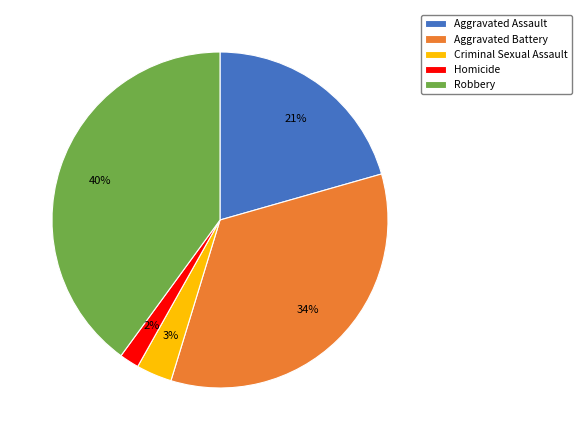

Does Aggravated Battery represent more than half of the total?

No